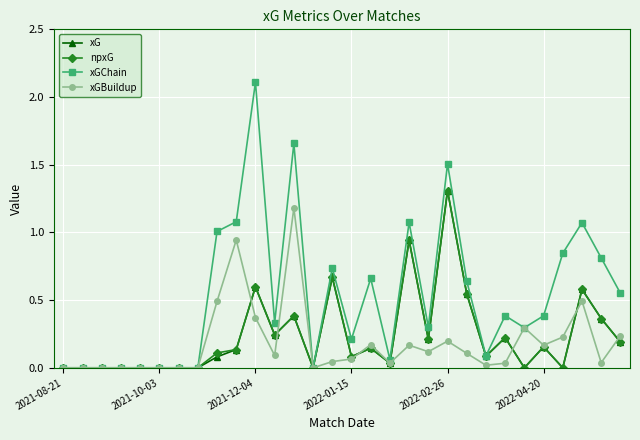

What is the highest value of the xGChain series?

2.1